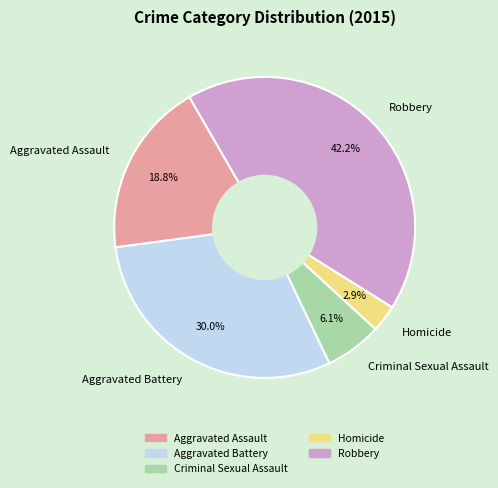

To the nearest percent, what is the combined percentage of Robbery and Aggravated Assault?

61%